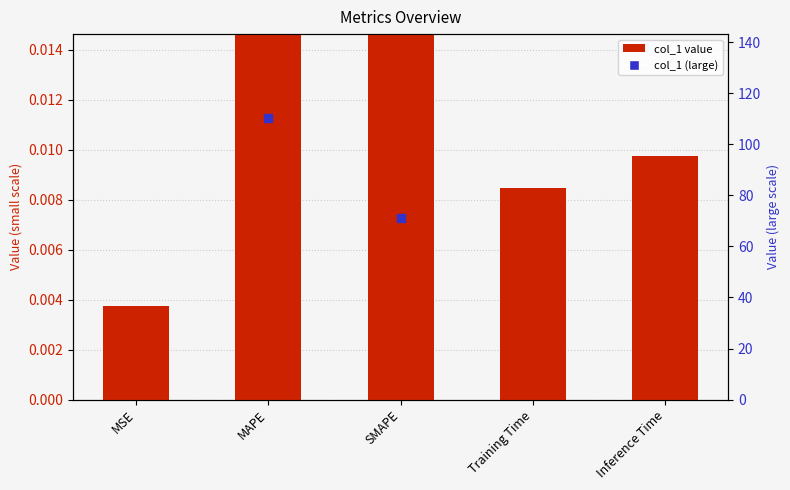

At which category is the sum across all series the highest?

MAPE